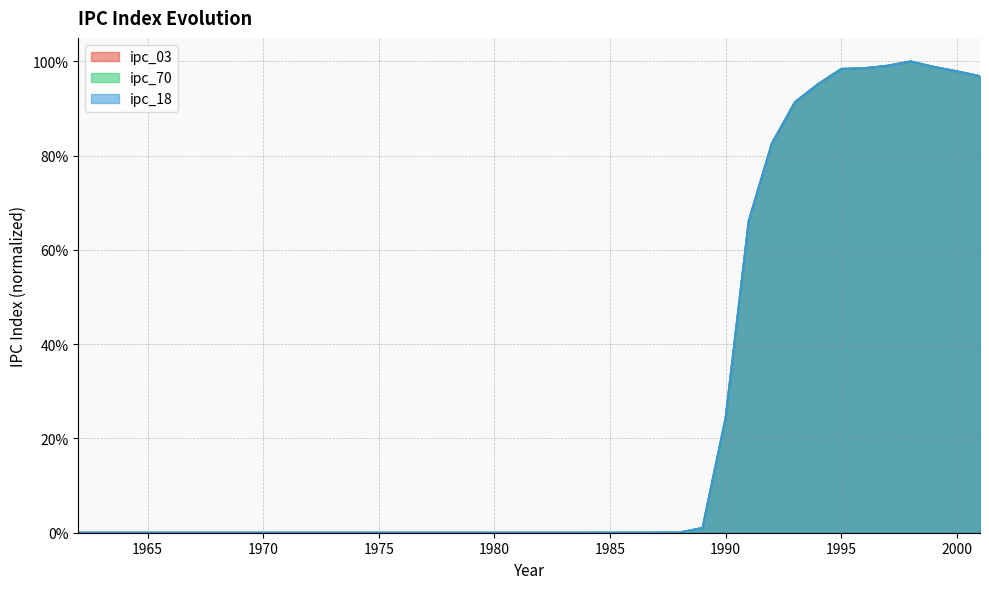

After their last crossing, which series has the higher values: ipc_70 or ipc_03?

ipc_03